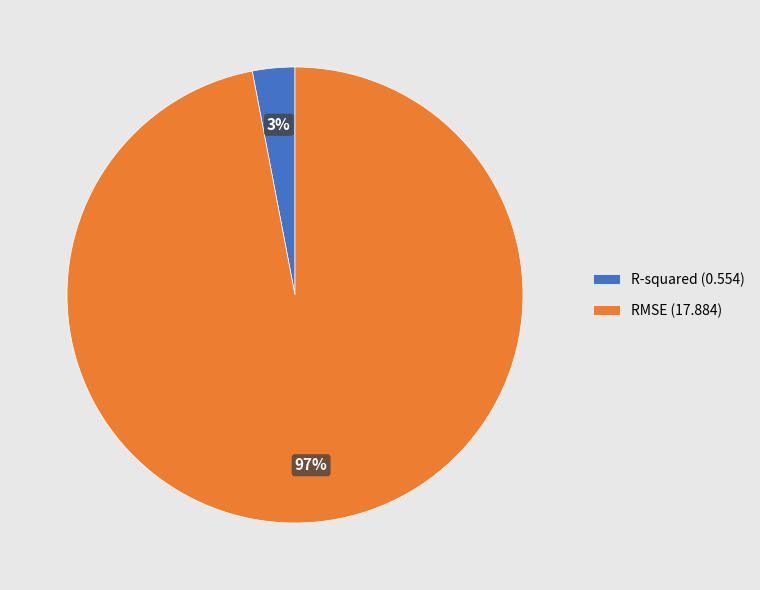

Which slice is the smallest?

R-squared